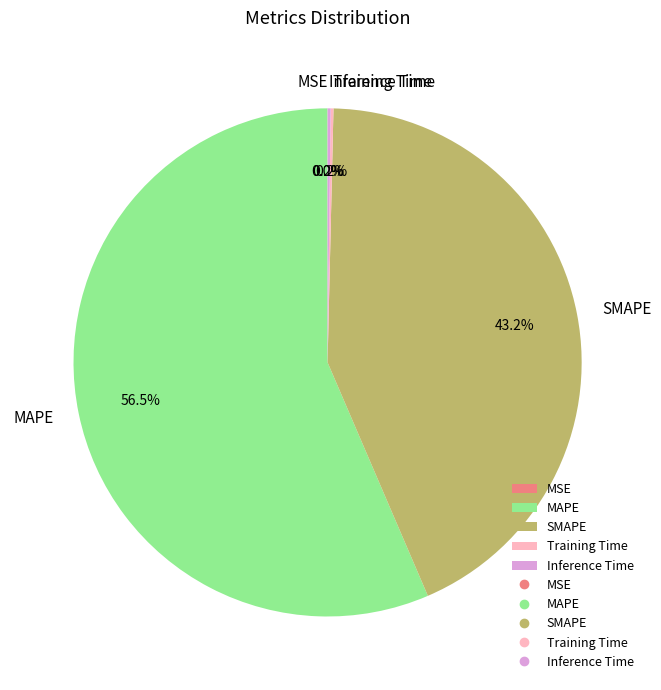

Does any single category account for the majority?

Yes